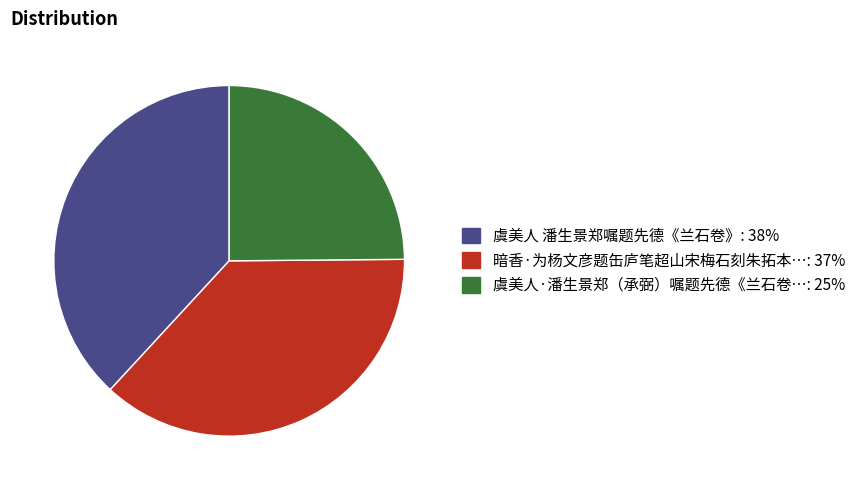

Is there any slice that represents more than half of the pie?

No